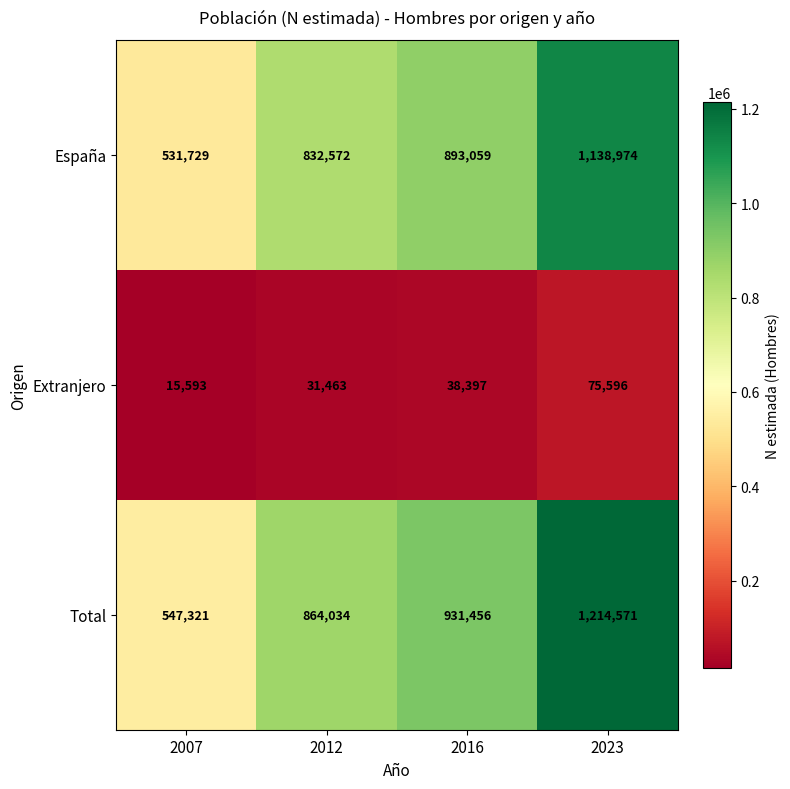

Which label corresponds to the largest value in the chart?

2023